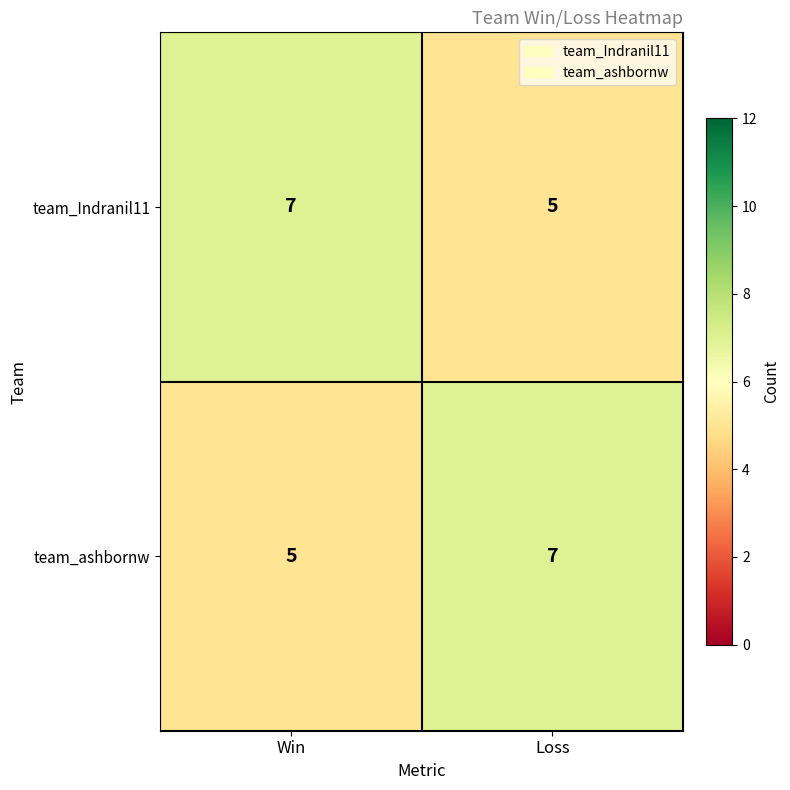

Reading right to left, what are all the values shown in this chart?

team_Indranil11: Loss=5	Win=7
team_ashbornw: Loss=7	Win=5